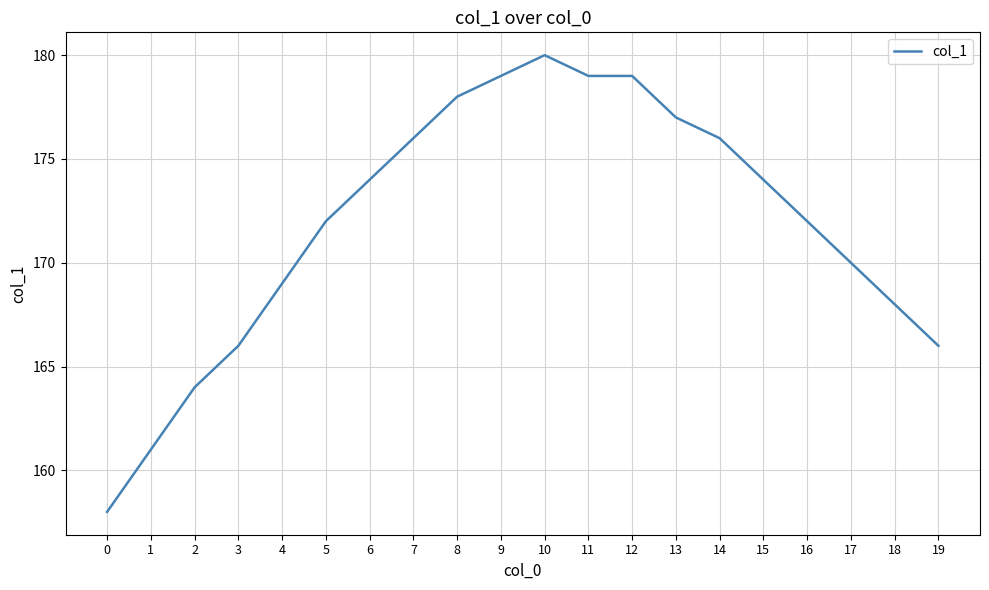

Is it true that the value at 6 is 174?

True